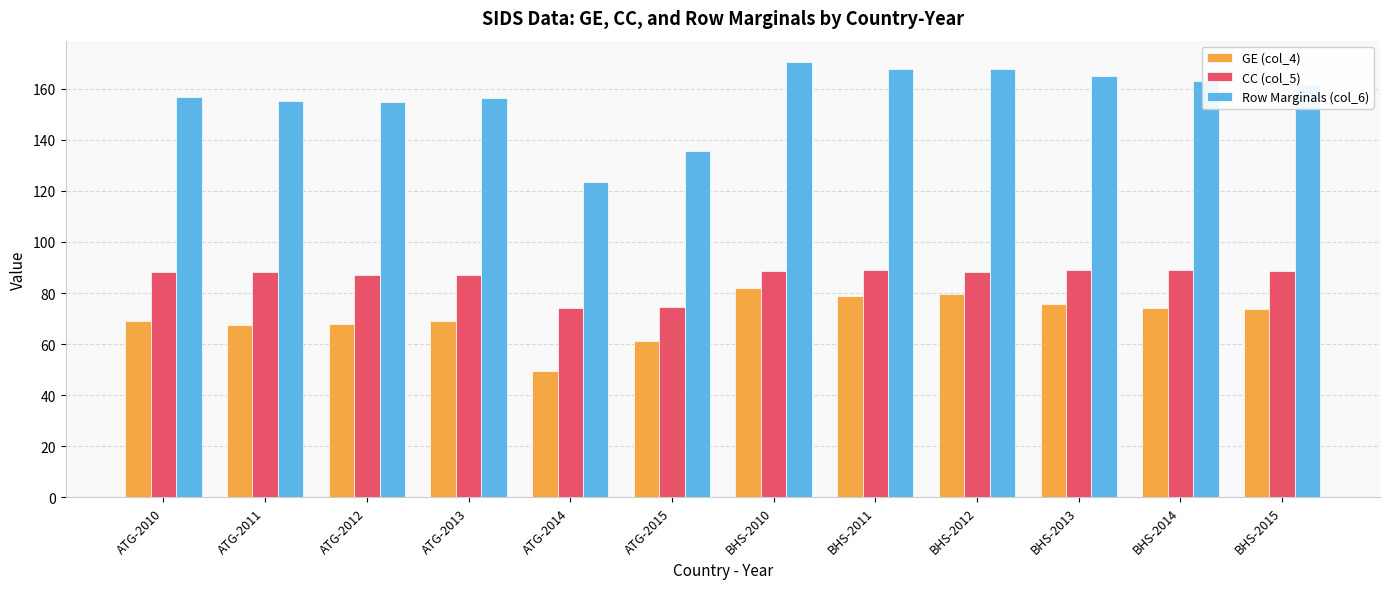

Are the bars grouped side by side (vs. stacked)?

Yes